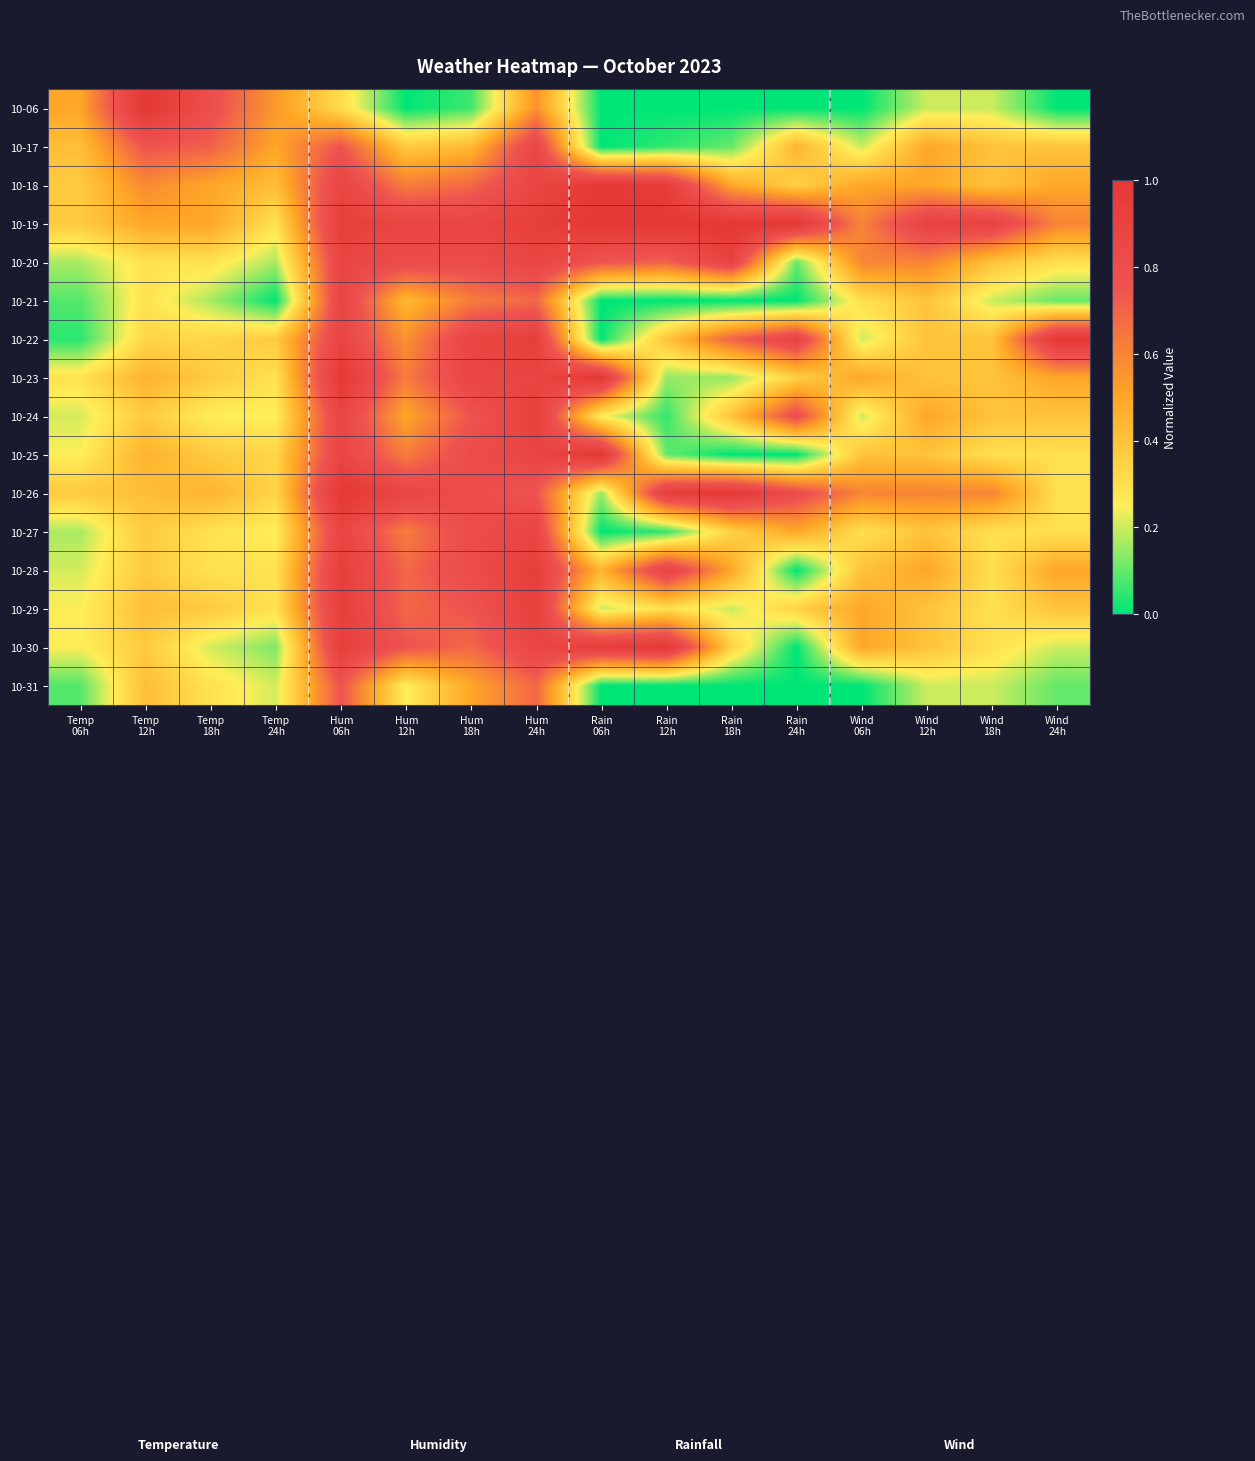

Which series has the largest total across all categories?

10-19